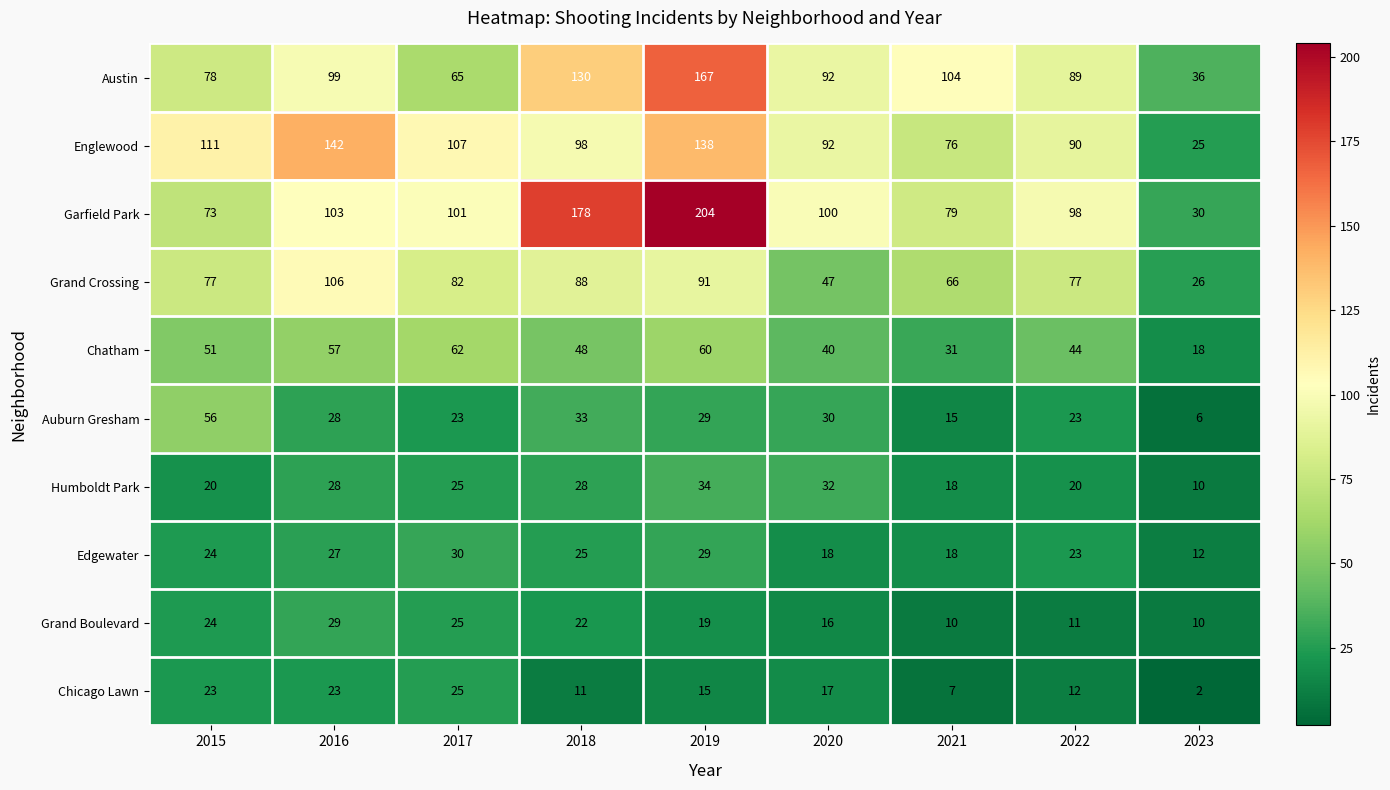

What is the spread (max minus min) of values at 2020?

84